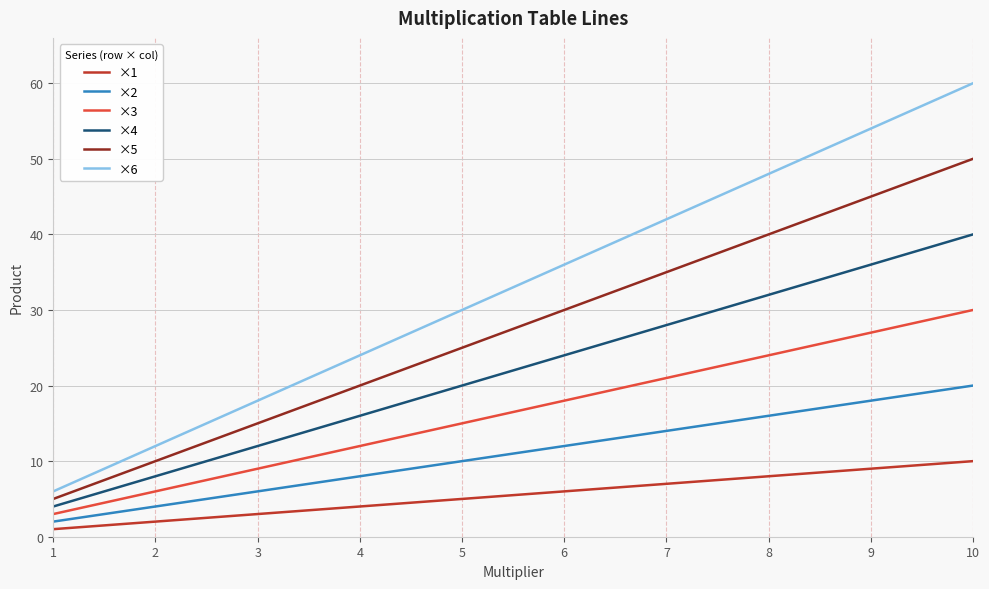

Rank the series by their maximum value, from highest to lowest.

×6, ×5, ×4, ×3, ×2, ×1